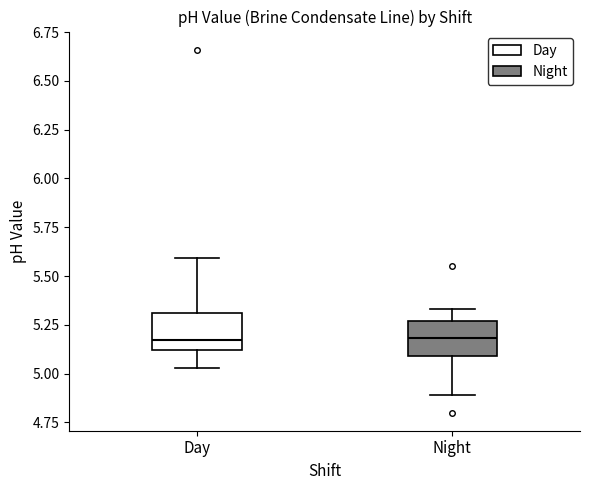

Where does the upper whisker of the box for Night end on the y-axis? The values are not printed on the chart, so give them approximately, as read against the axis.

5.35